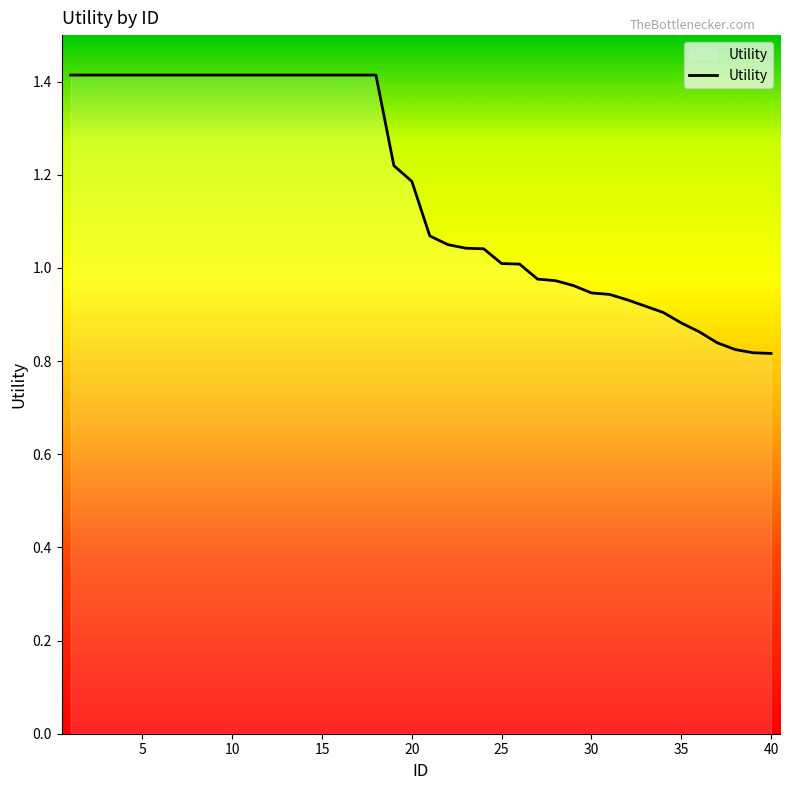

How many lines are shown in the chart?

1